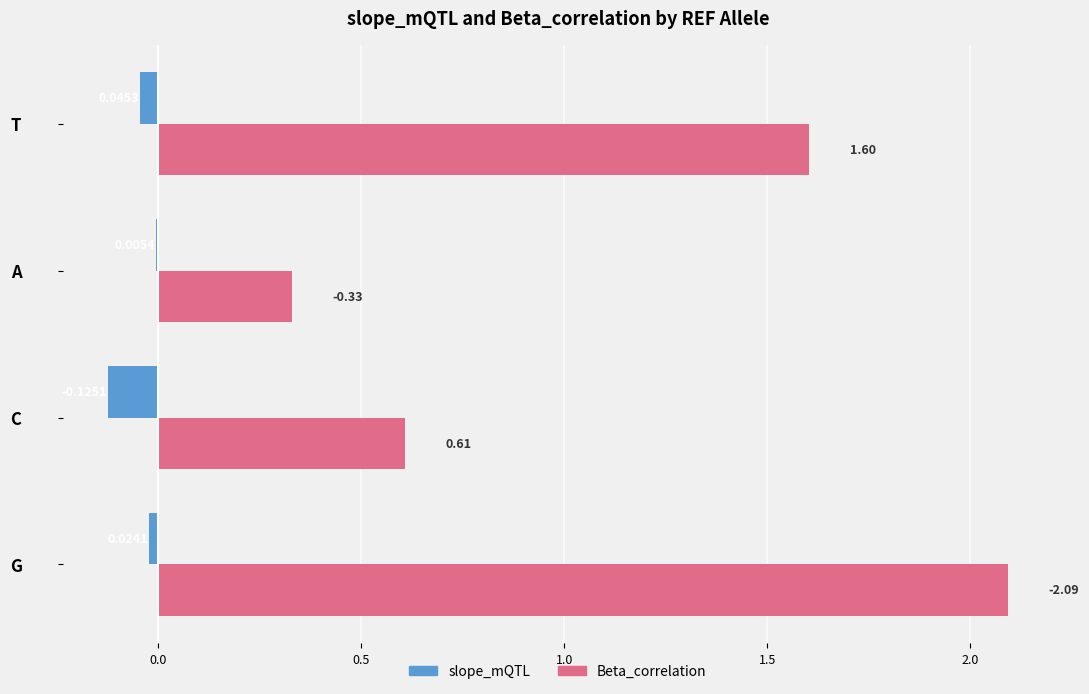

Which category has the highest value in the Beta_correlation series?

G